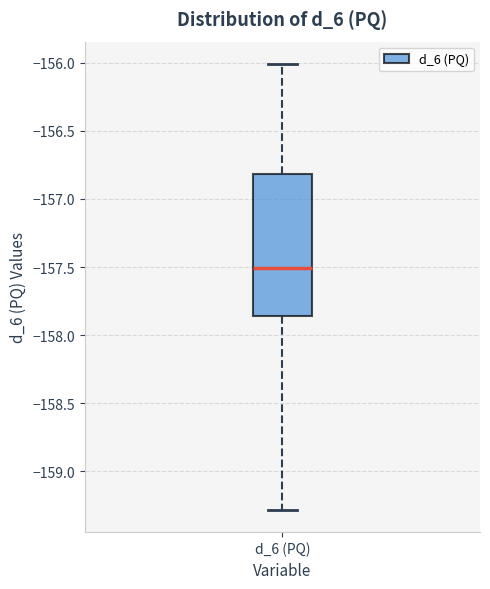

Read this box plot against the y-axis: the position of the median line, the range covered by the box, and the ends of both whiskers. The values are not printed on the chart, so give them approximately, as read against the axis.

median -157.50, box -157.85 to -156.80, whiskers -159.30 to -156.00